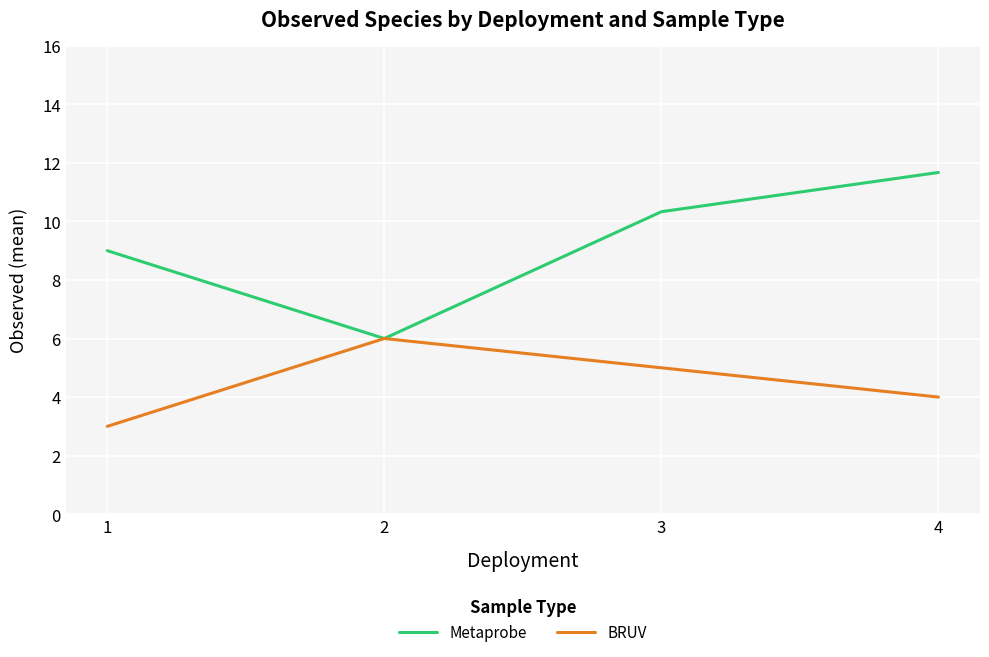

The value of Metaprobe at 4 is 4.9. True or false?

False